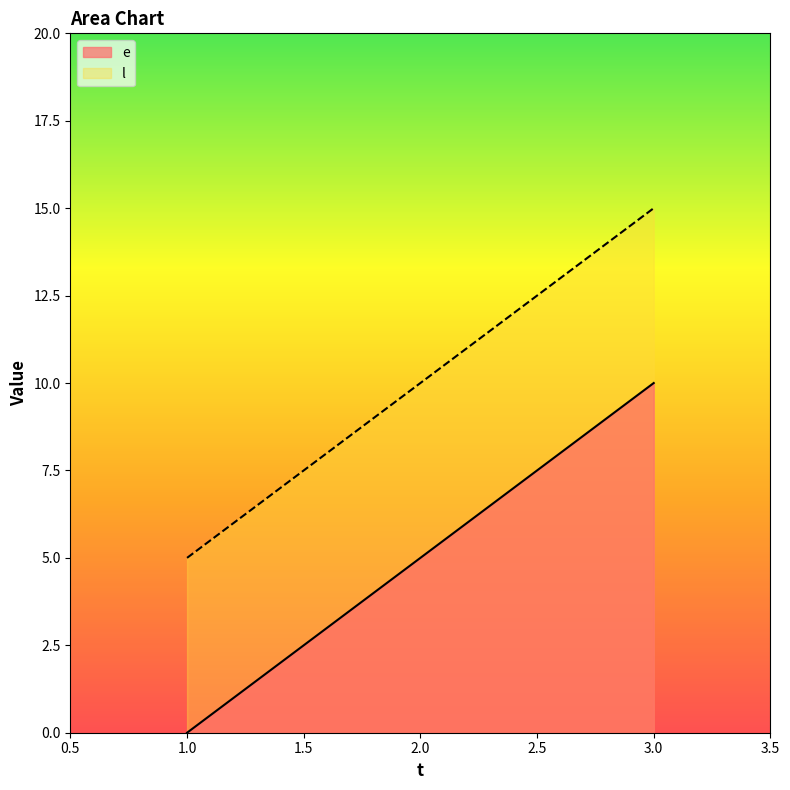

What is the spread (max minus min) of values at 3.0?

5